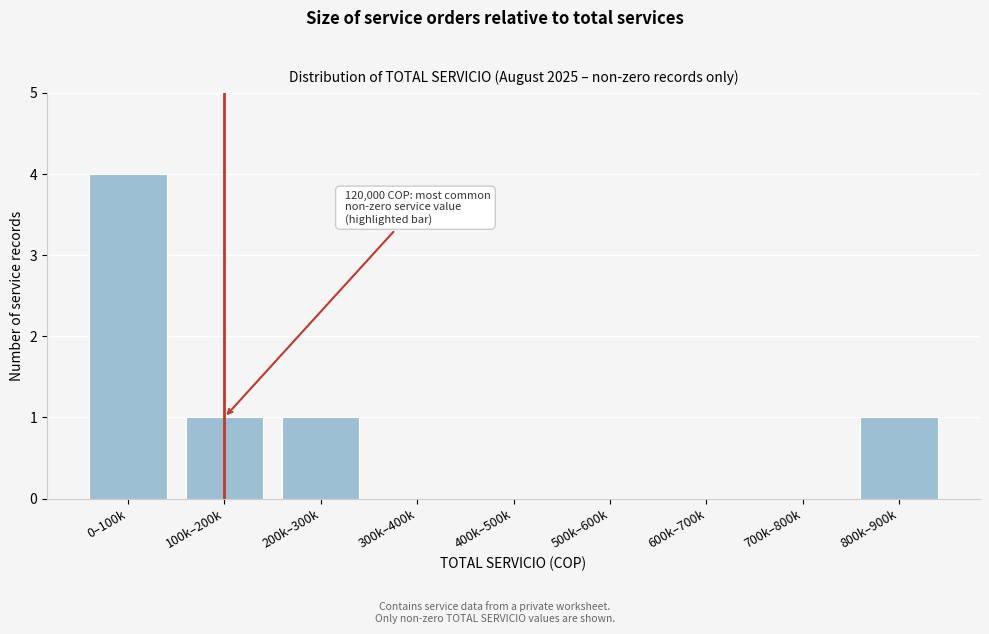

Reading left to right, list all the values displayed in this chart.

0–100k=4	100k–200k=1	200k–300k=1	300k–400k=0	400k–500k=0	500k–600k=0	600k–700k=0	700k–800k=0	800k–900k=1